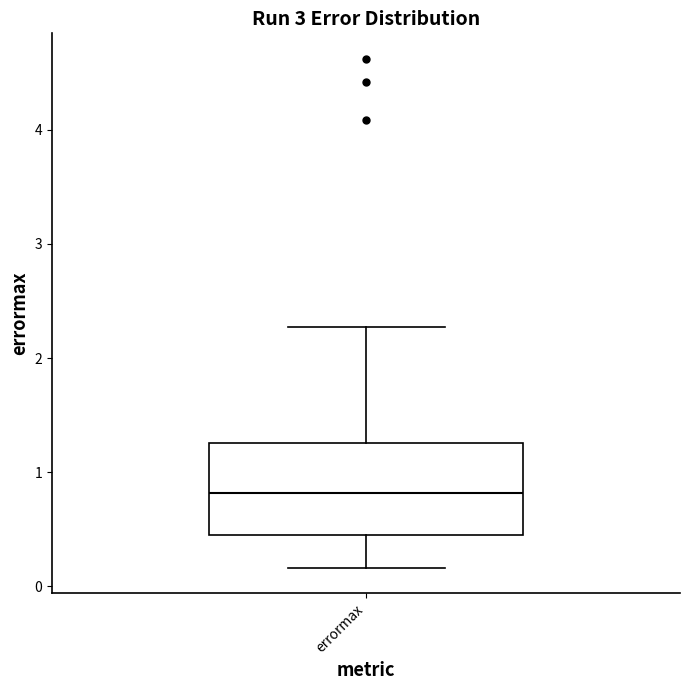

Where does the upper whisker of the box for errormax end on the y-axis? The values are not printed on the chart, so give them approximately, as read against the axis.

2.3